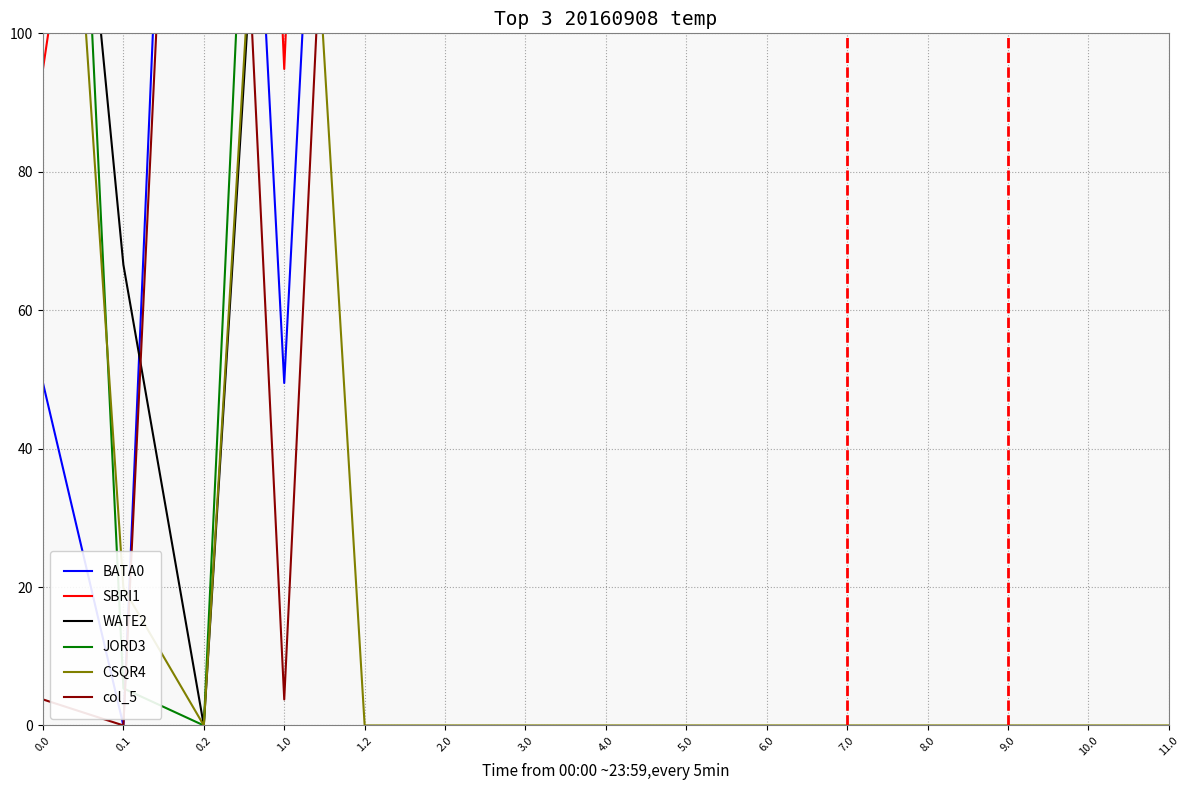

True or false: SBRI1 has a value of 362.4 at 0.2.

True